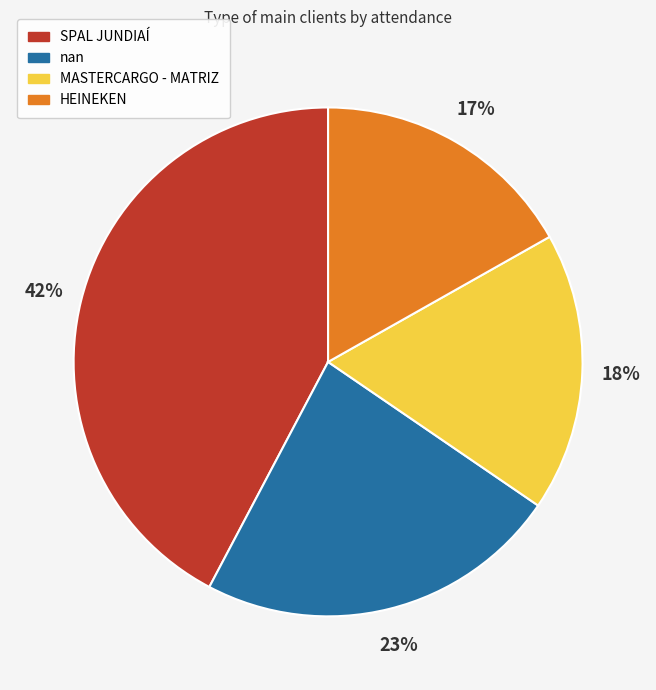

Is the sum of SPAL JUNDIAÍ and MASTERCARGO - MATRIZ greater than half?

Yes